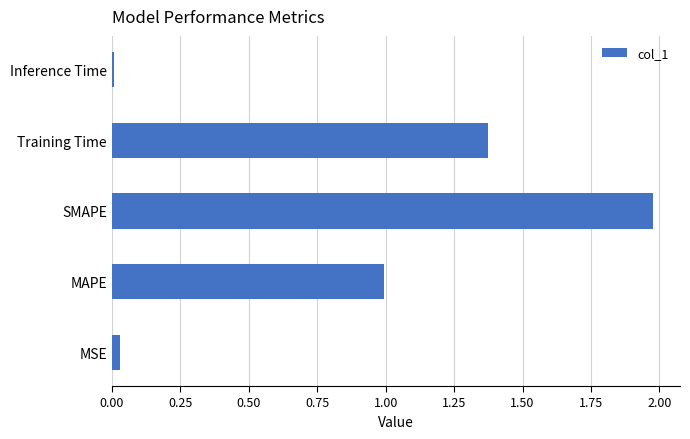

What is the change in value from MAPE to Training Time?

+0.4